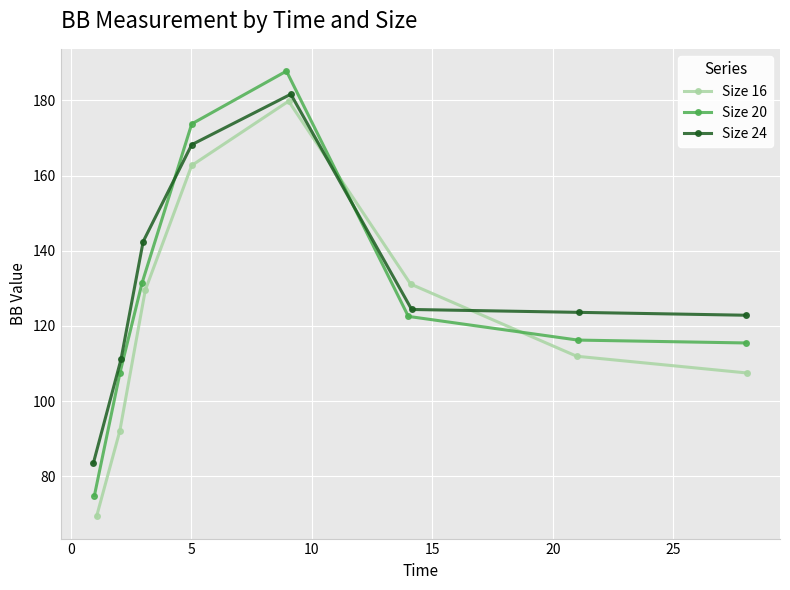

How many lines are shown in the chart?

3